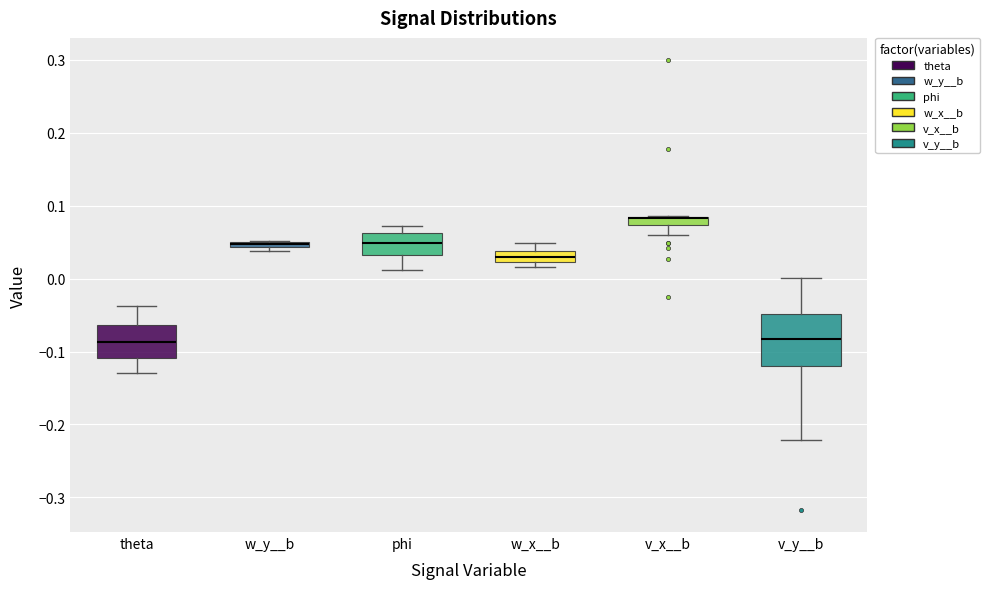

Where is the upper edge of the box for phi on the y-axis? The values are not printed on the chart, so give them approximately, as read against the axis.

0.06